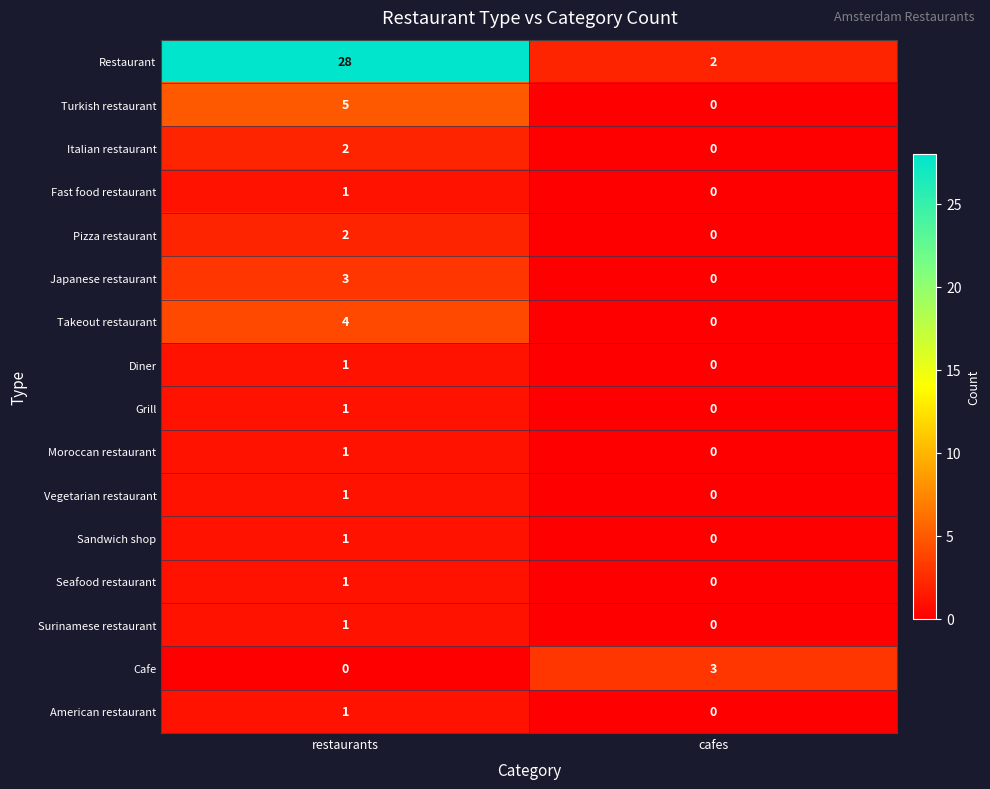

How many values in the Japanese restaurant series are below 3?

1